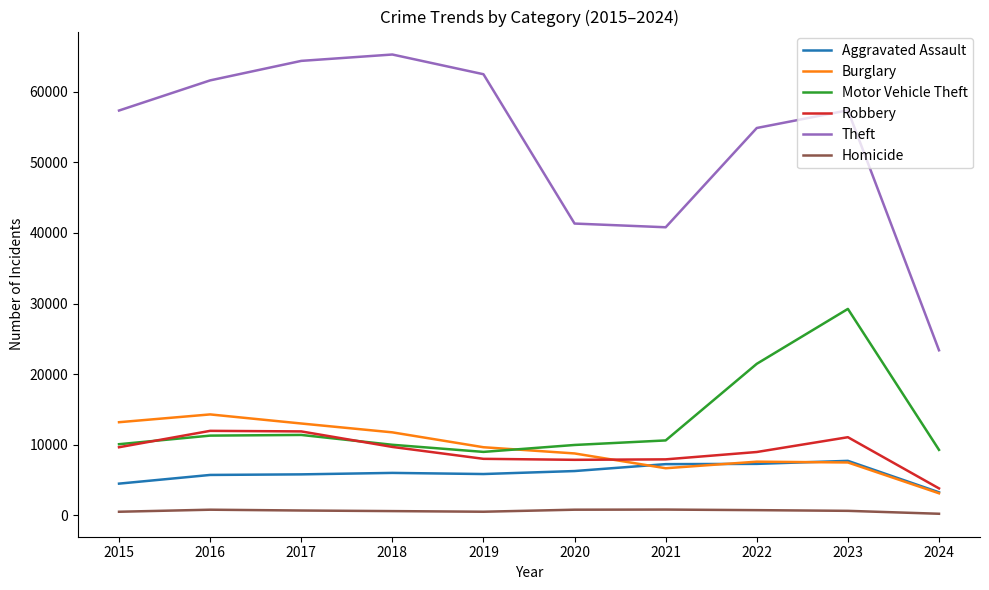

What is the maximum value shown in the chart?

65289